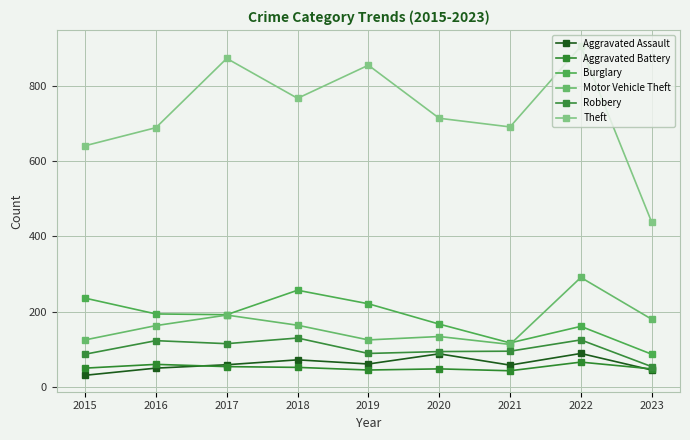

What is the difference between the Motor Vehicle Theft values at 2017 and 2020?

57